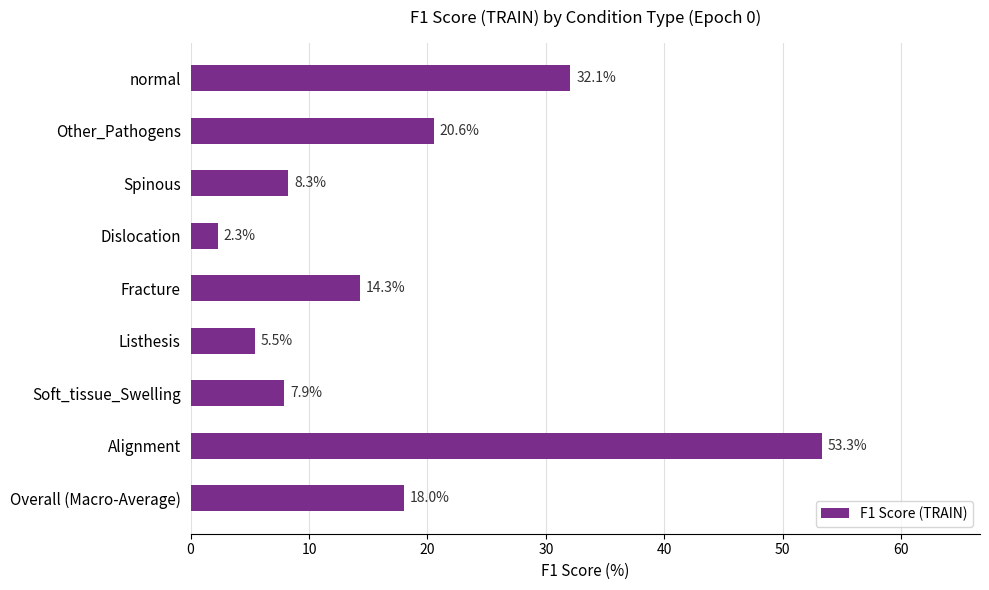

Which has a higher value, Alignment or Other_Pathogens?

Alignment